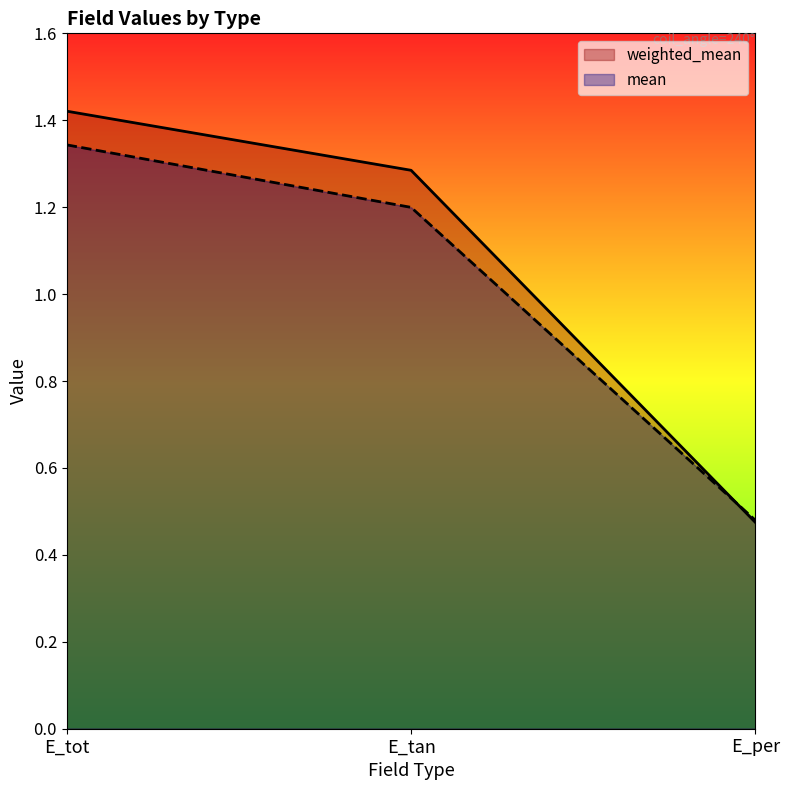

What is the label of the 3rd point from the left?

E_per